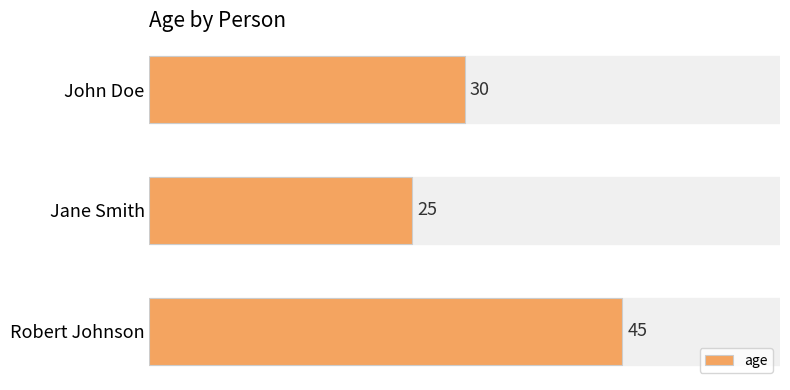

What is the label of the 1st bar from the top?

John Doe